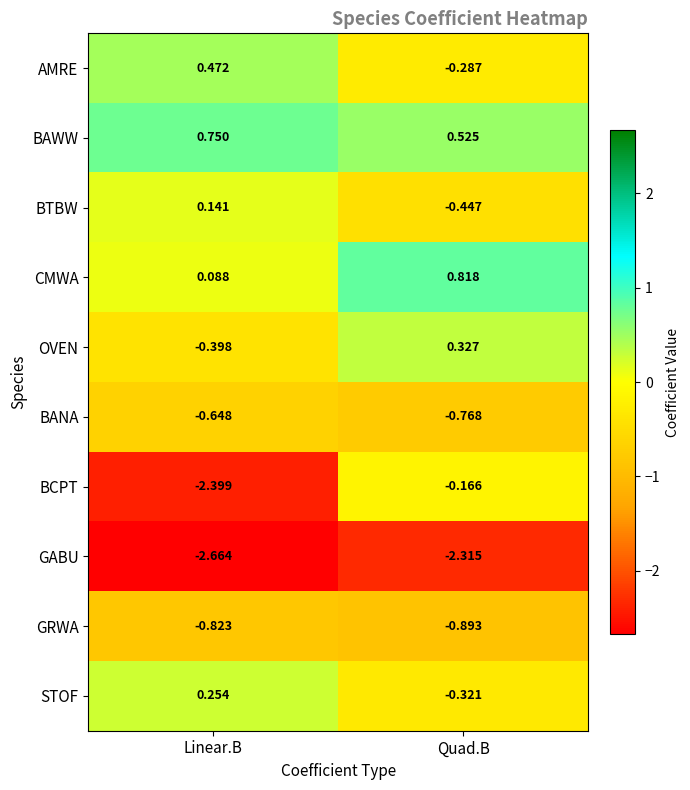

How many series are shown in this chart?

10